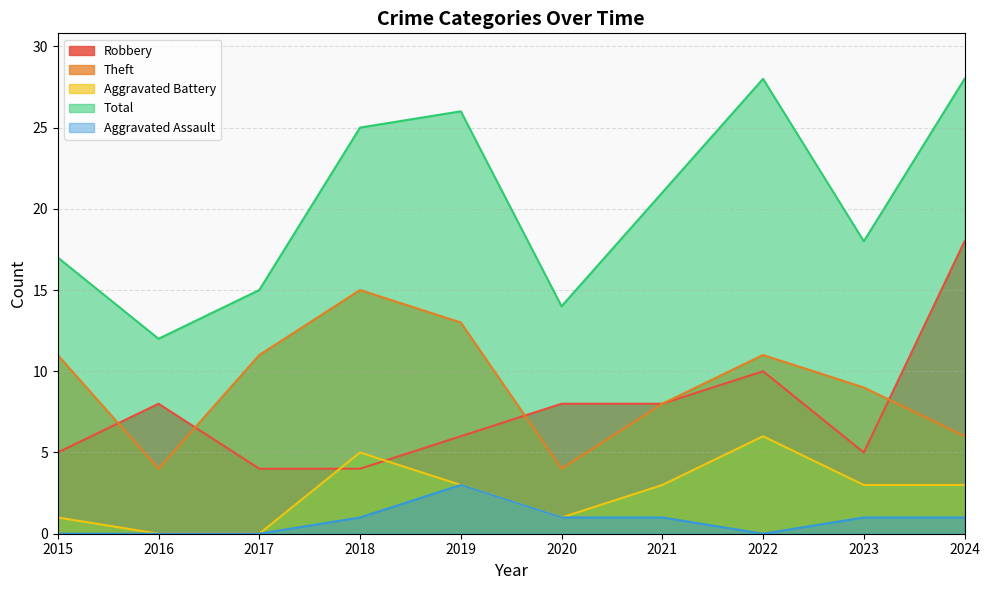

Is it true that Theft equals 11 at 2015?

True